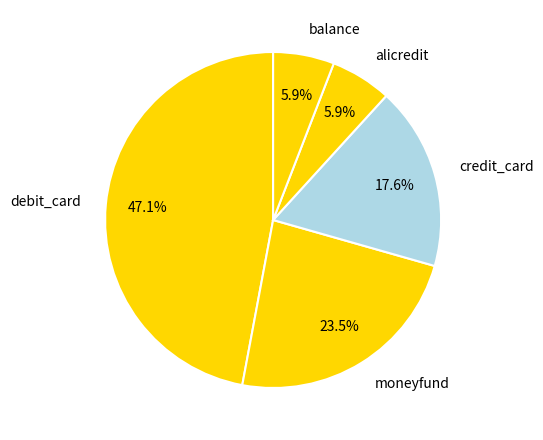

To the nearest percent, what percentage of the pie is credit_card?

18%